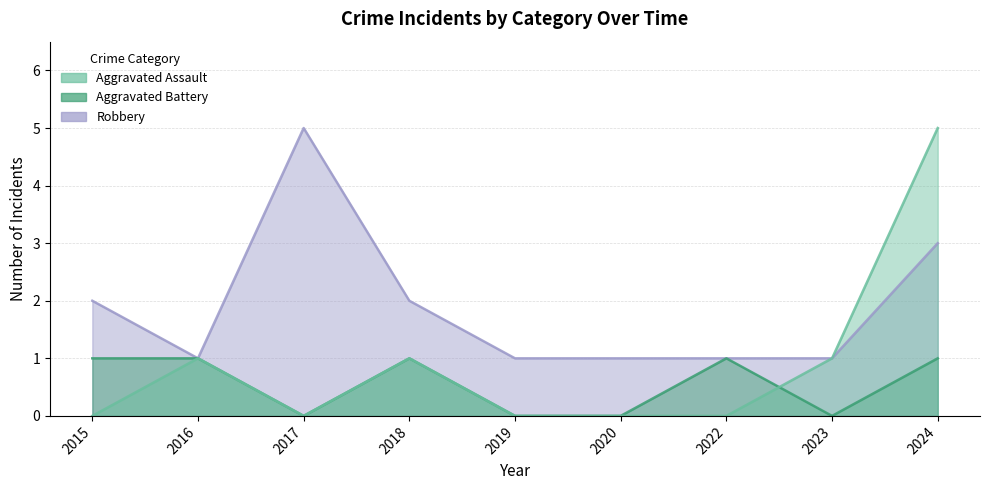

True or false: Aggravated Battery and Robbery intersect in this chart.

False